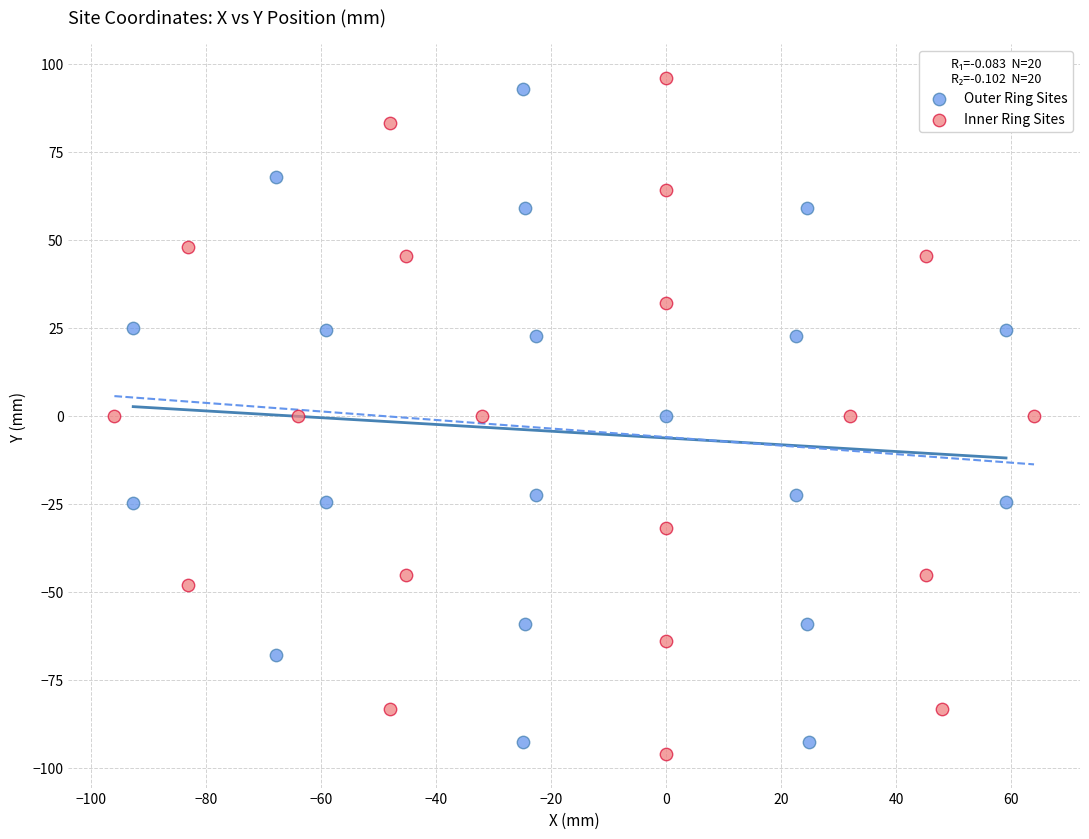

Which series reaches the maximum Y coordinate?

Inner Ring Sites